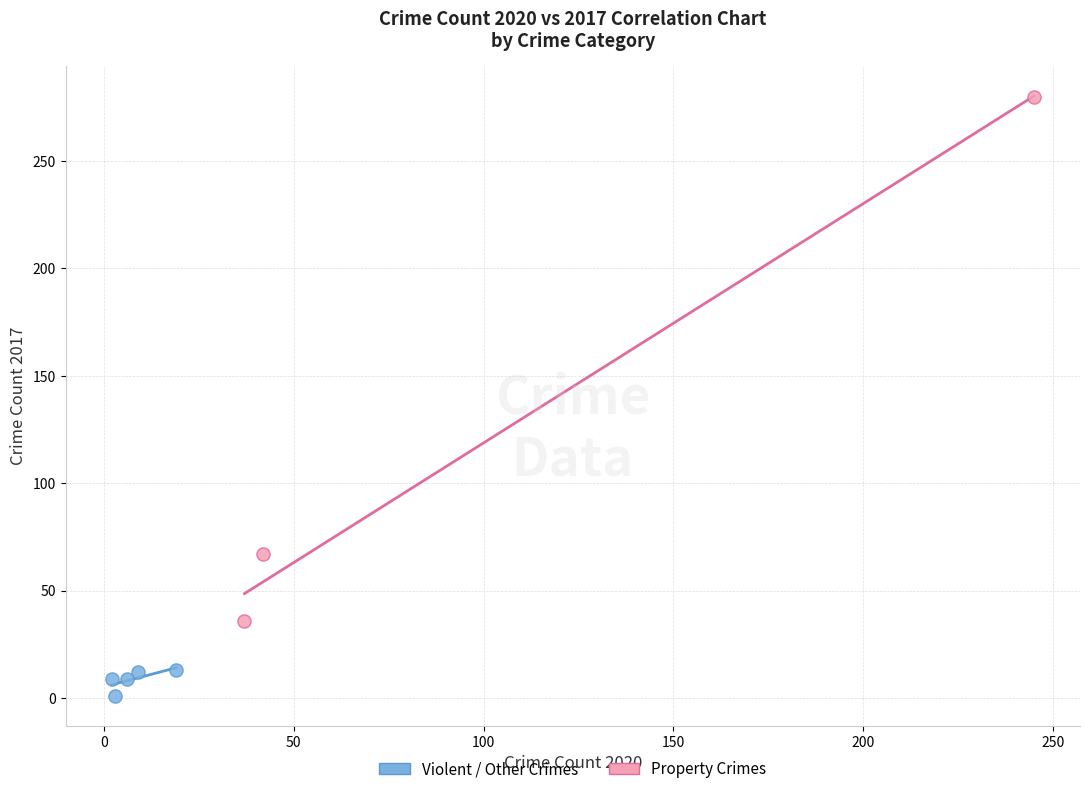

Which series contains the highest Y value?

Property Crimes